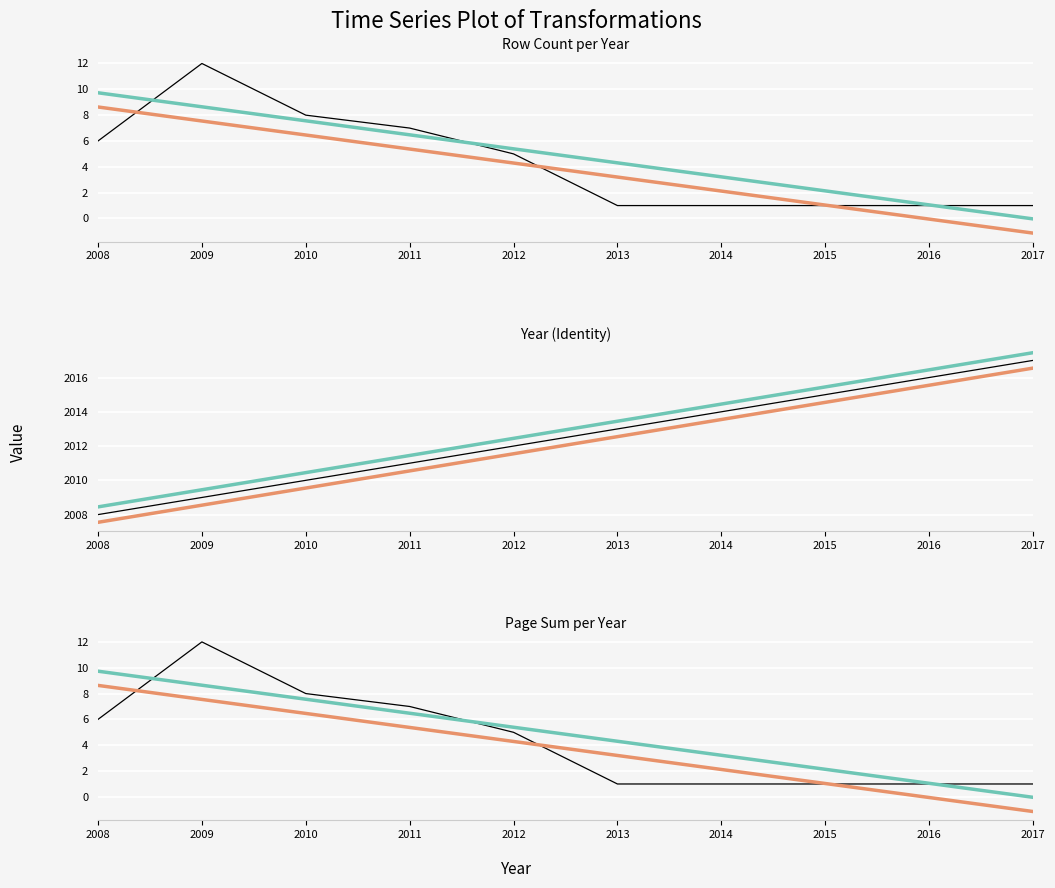

What are all the series names shown in the legend?

Row (count), Year (avg), Page (sum)